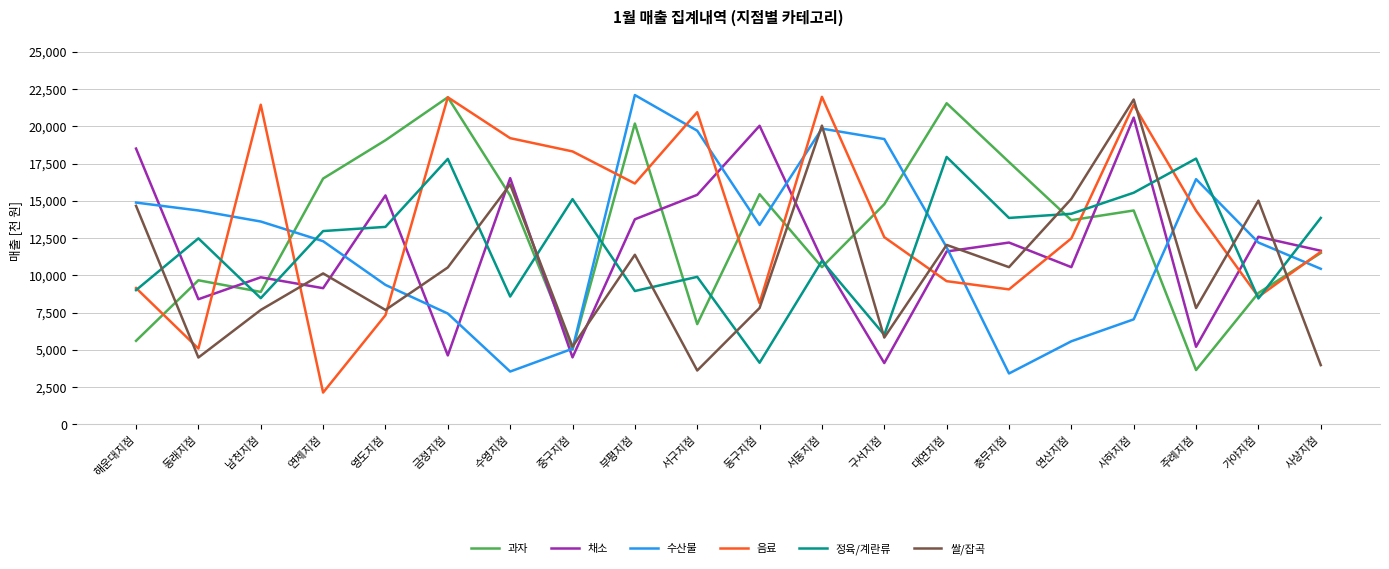

Is the value of 쌀/잡곡 at 영도지점 greater than the value of 채소 at 연산지점?

No